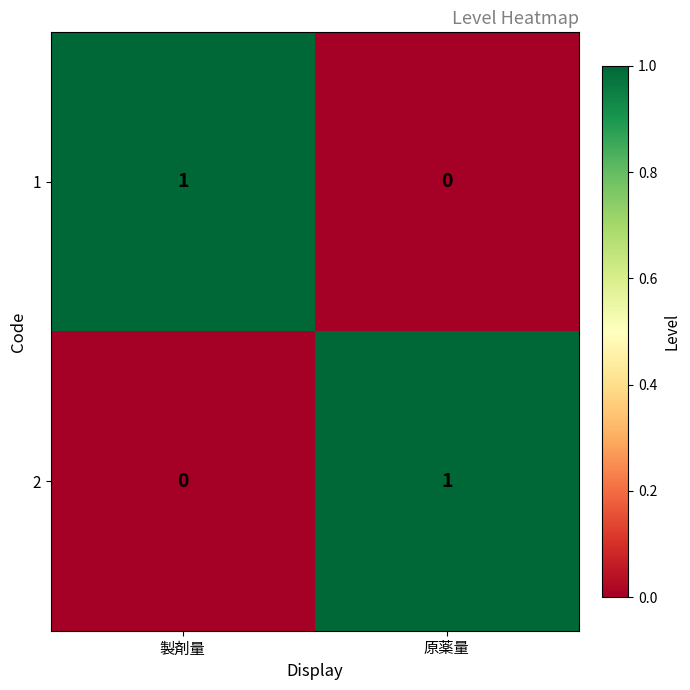

The value of 2 at 原薬量 is 1. True or false?

True